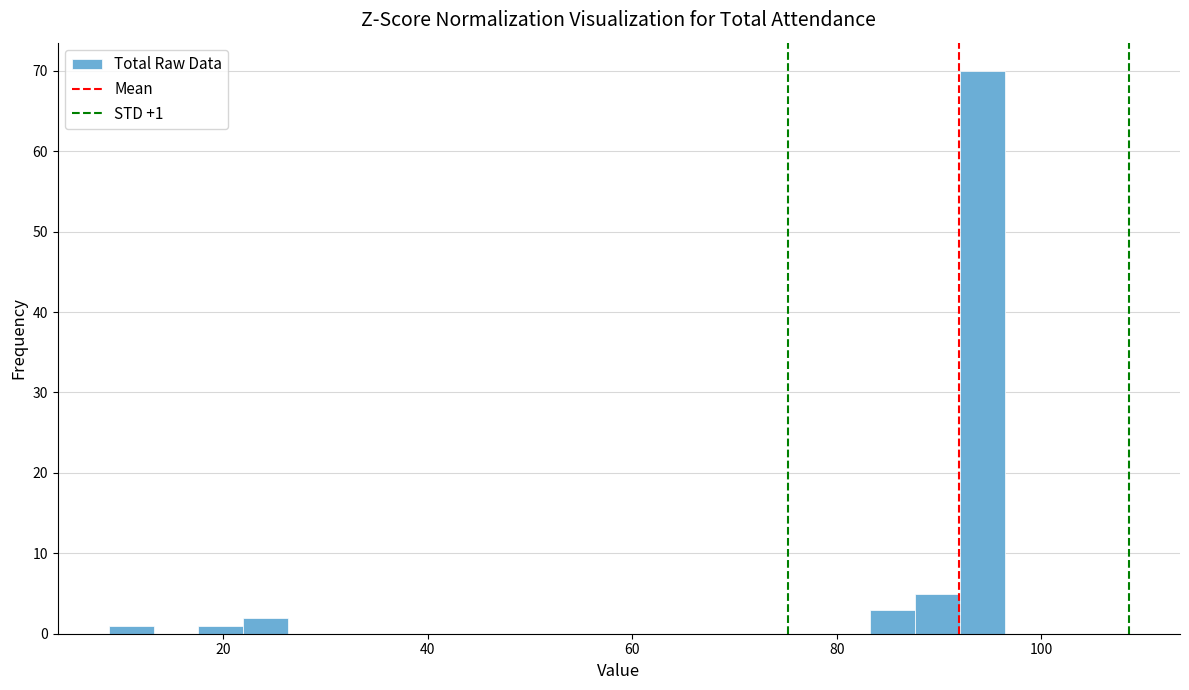

Read against the x-axis, roughly where is the centre of the tallest bar?

94